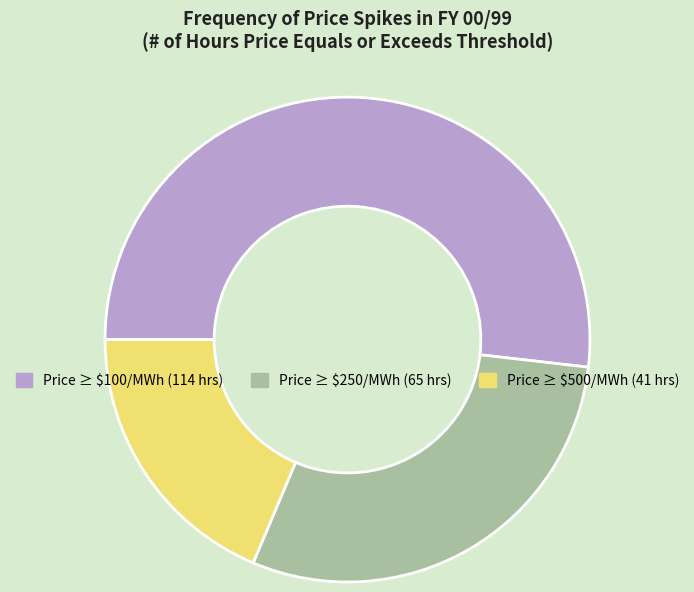

Is there a majority slice in this chart?

Yes